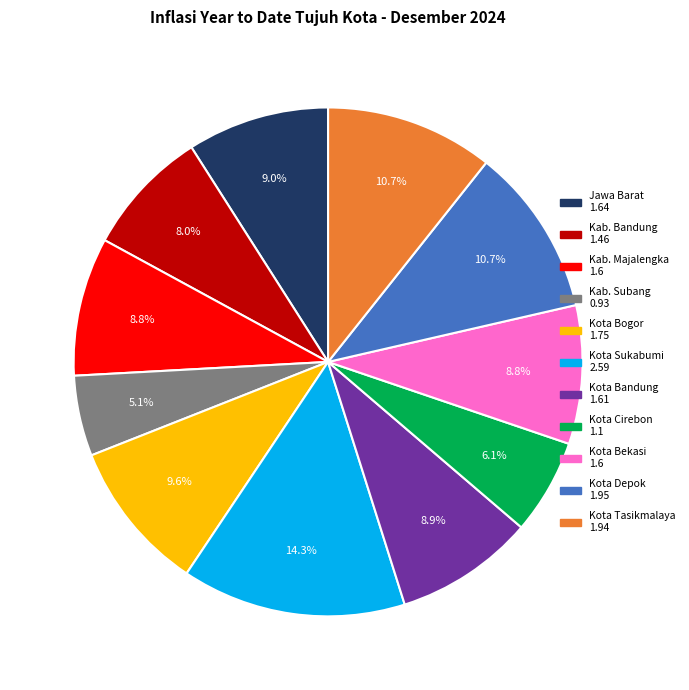

Is there a majority slice in this chart?

No